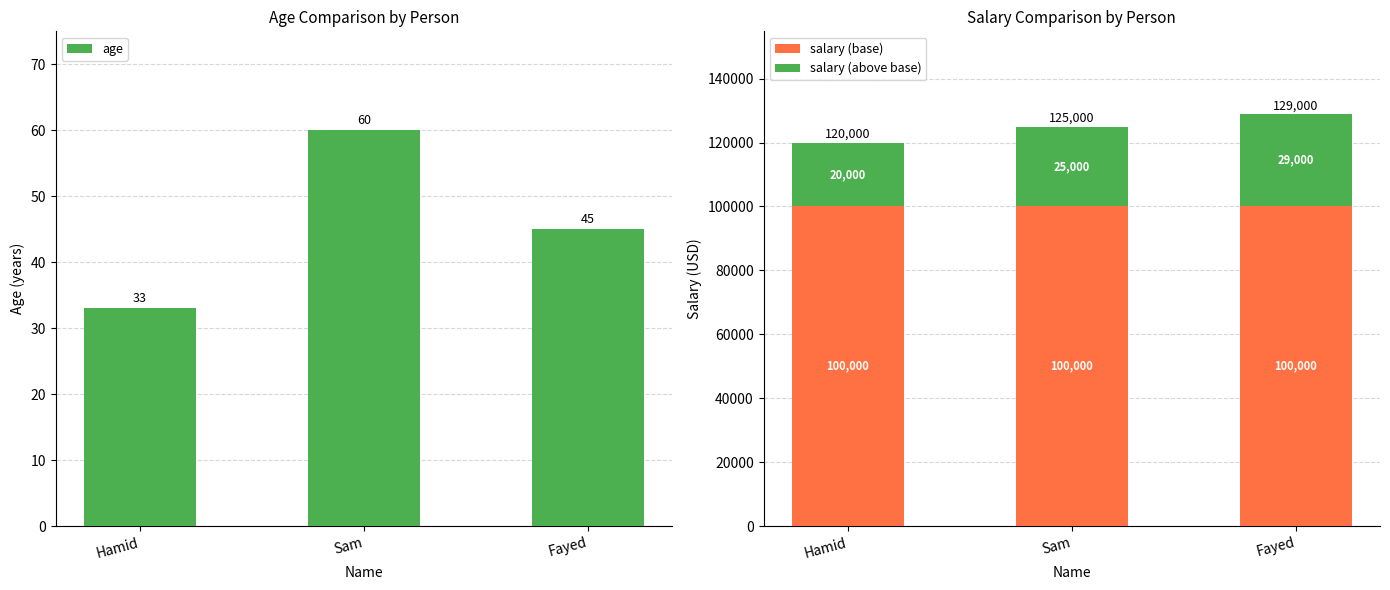

Which has a higher value, Hamid or Fayed?

Fayed